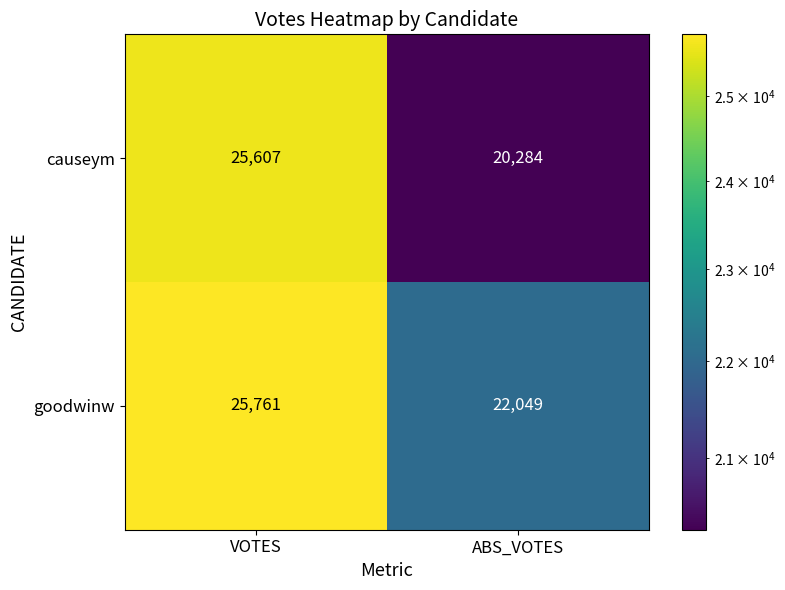

How many data points in causeym are less than 25607?

1